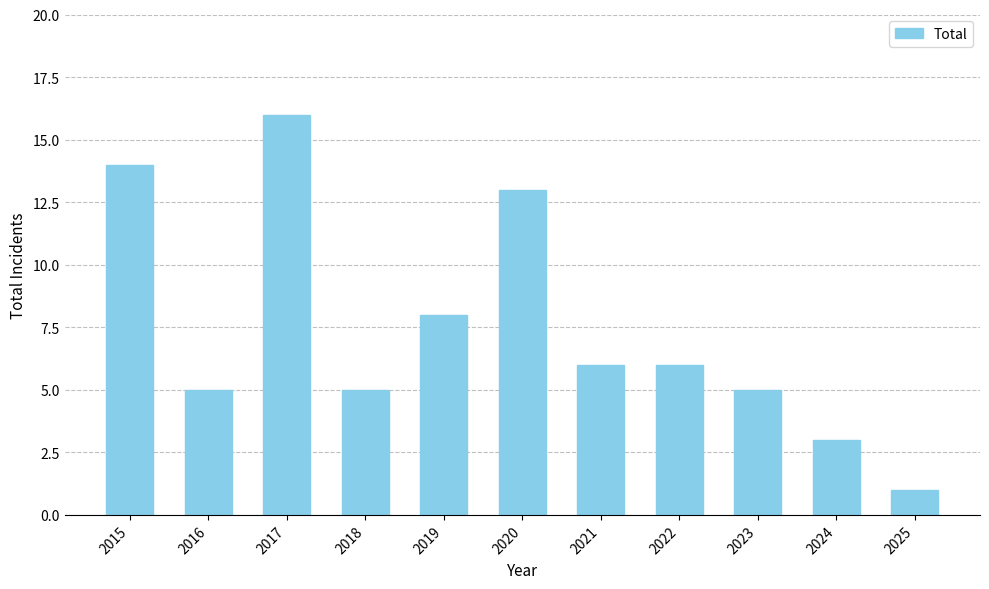

What is the change in value from 2022 to 2025?

-5